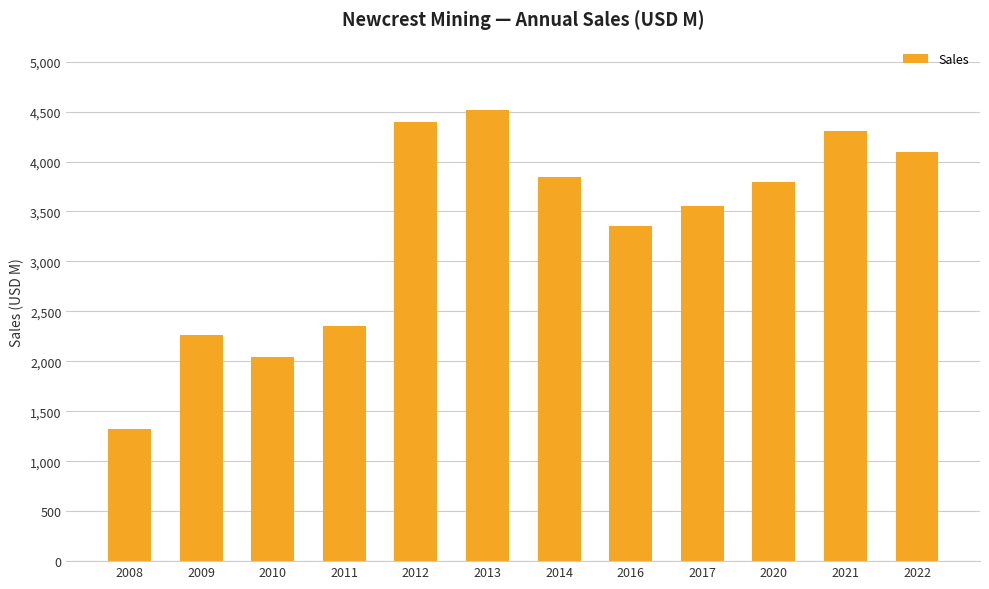

Reading left to right, what are all the values shown in this chart?

2008=1320	2009=2260	2010=2040	2011=2354	2012=4397	2013=4520	2014=3844	2016=3356	2017=3556	2020=3798	2021=4304	2022=4099